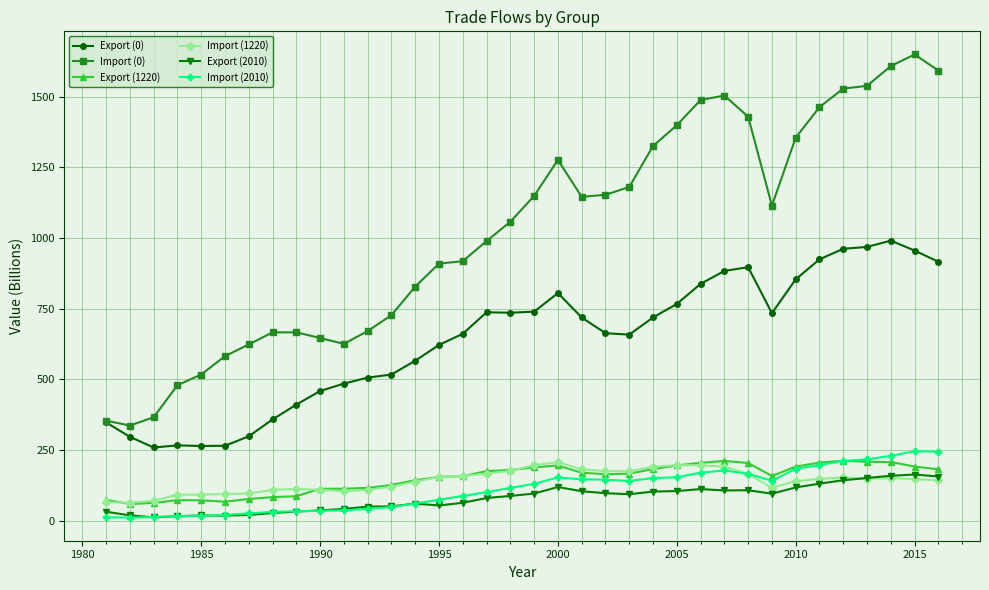

How many lines are shown in the chart?

6